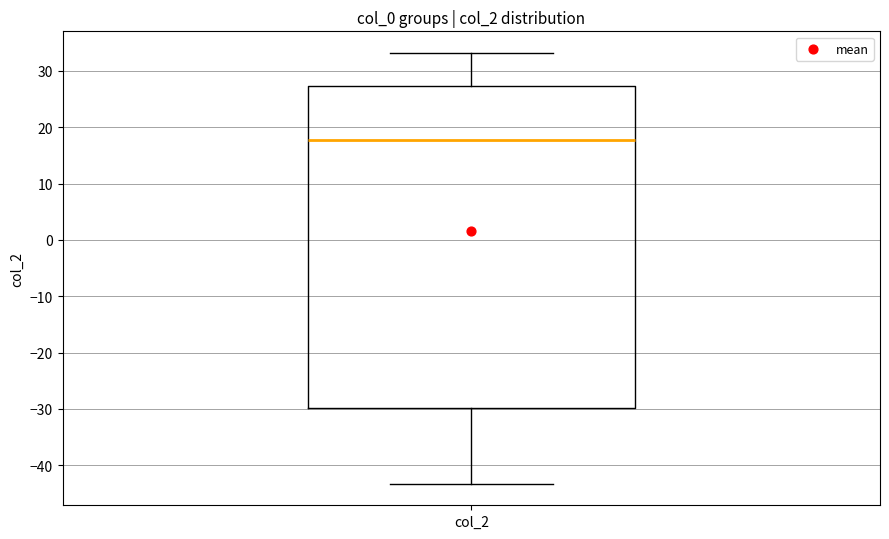

Transcribe this box plot: give where the median line is, the range the box spans, and where the two whiskers end, as read against the y-axis. The values are not printed on the chart, so give them approximately, as read against the axis.

median 18, box -30 to 27, whiskers -43 to 33